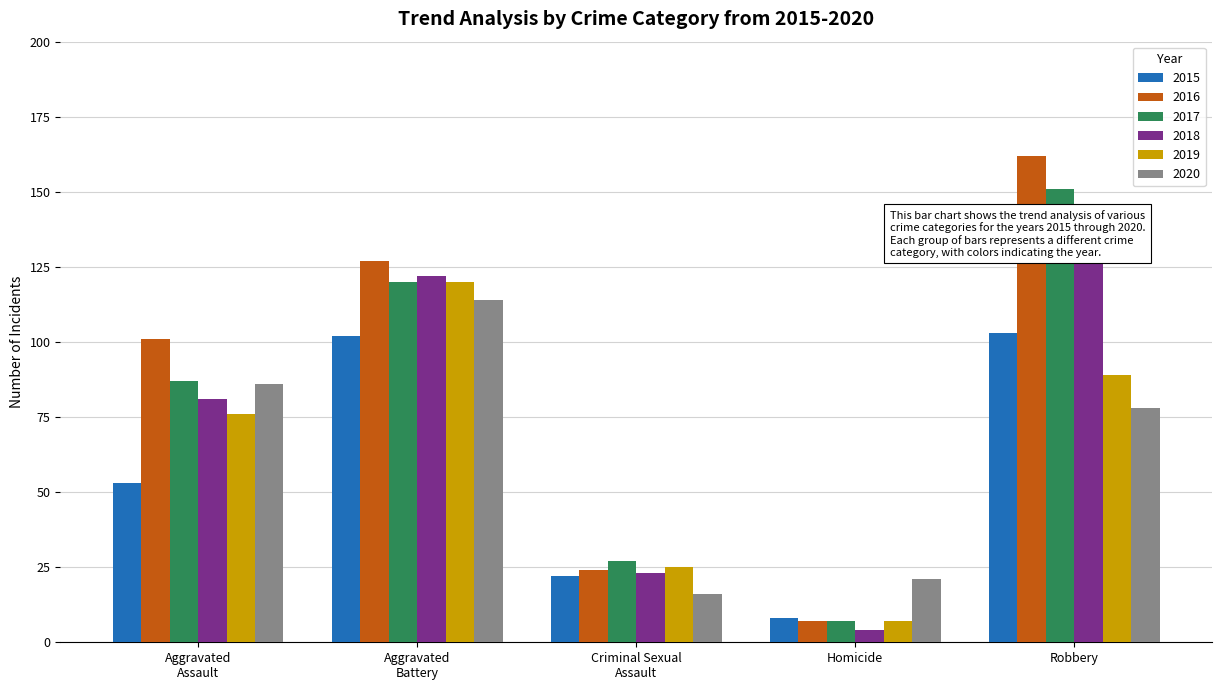

How many groups of bars are there?

5